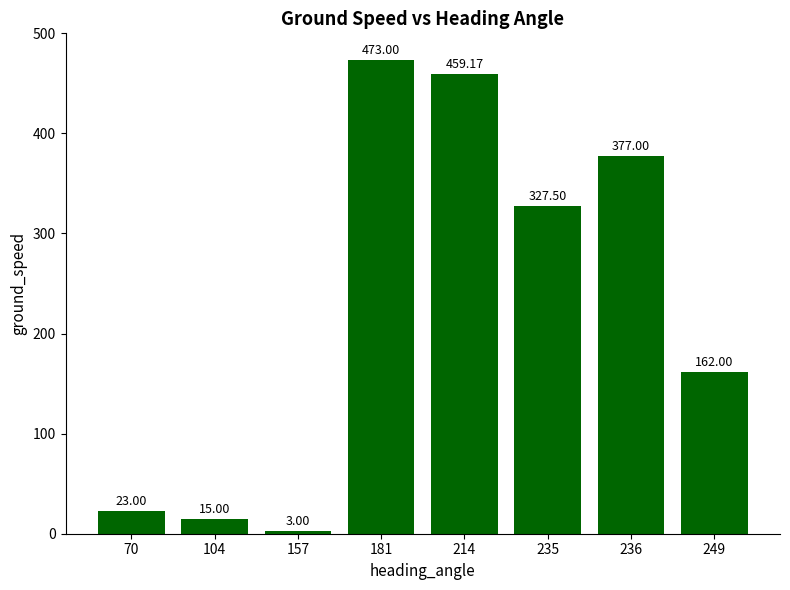

Reading right to left, list all the values displayed in this chart.

162.0	377.0	327.5	459.2	473.0	3.0	15.0	23.0